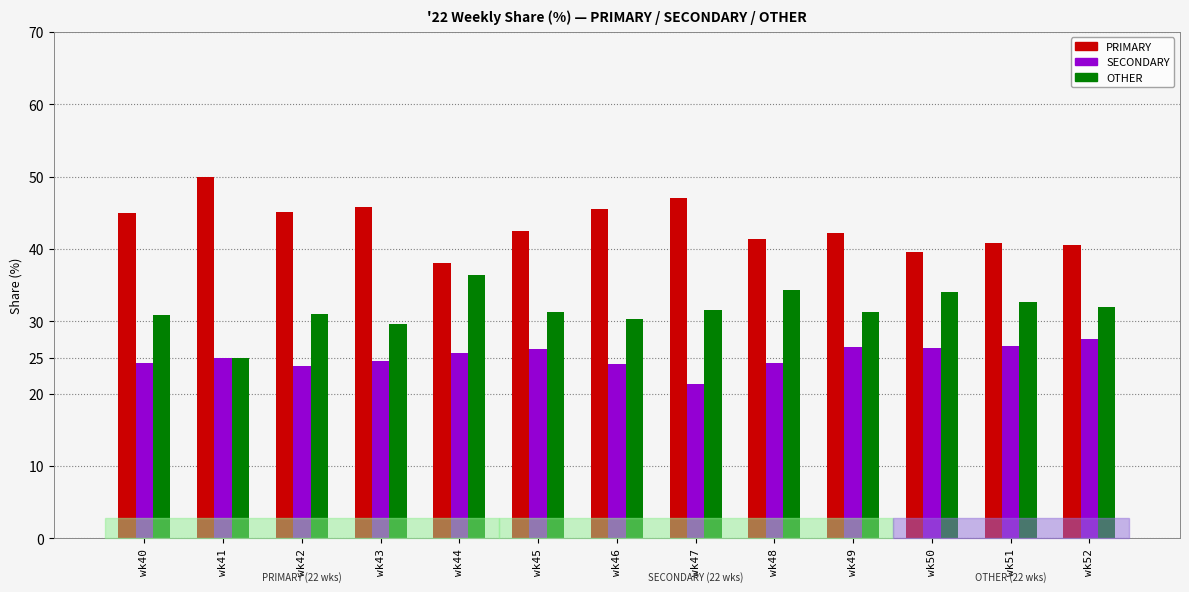

What is the sum of the SECONDARY values at wk41 and wk52?

52.5